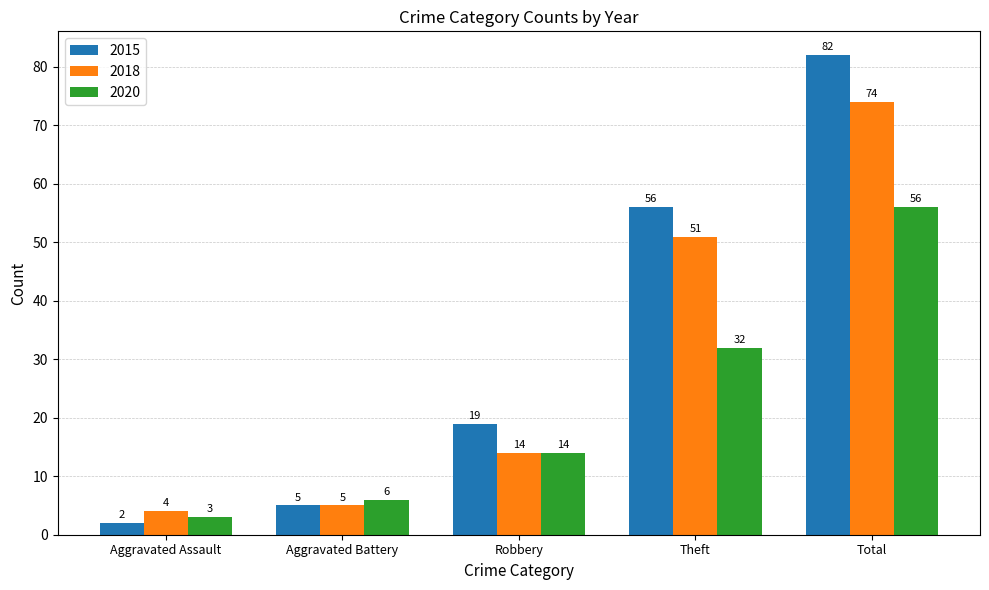

Reading left to right, list all the values displayed in this chart.

2015: 2	5	19	56	82
2018: 4	5	14	51	74
2020: 3	6	14	32	56